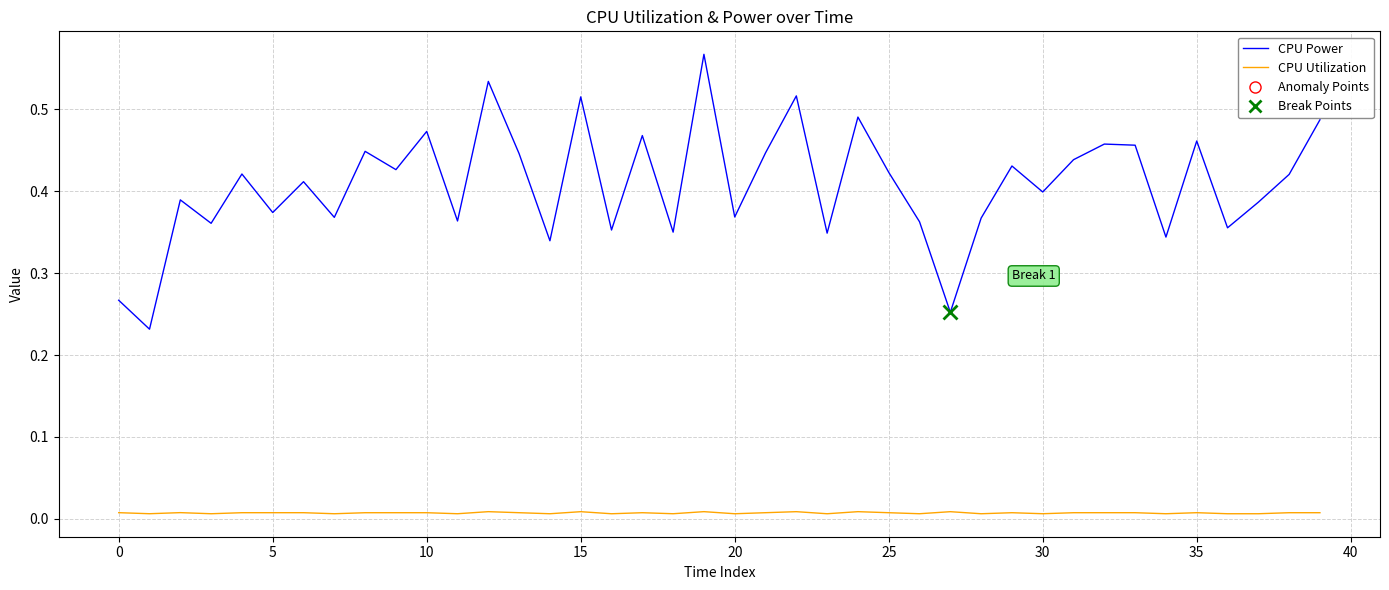

How many CPU Utilization values are between 0 and 1?

40